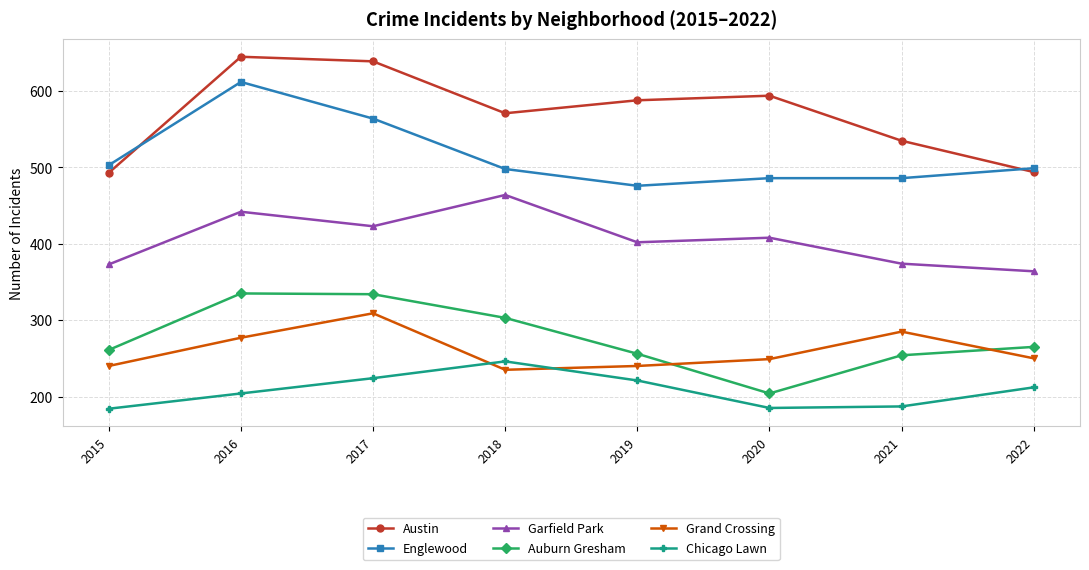

True or false: Englewood and Auburn Gresham cross at least once.

False